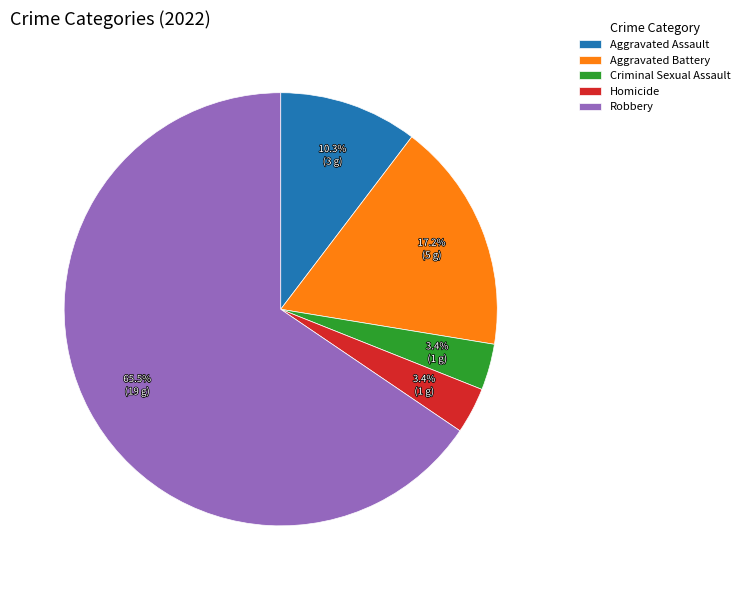

What is the largest slice in the pie chart?

Robbery